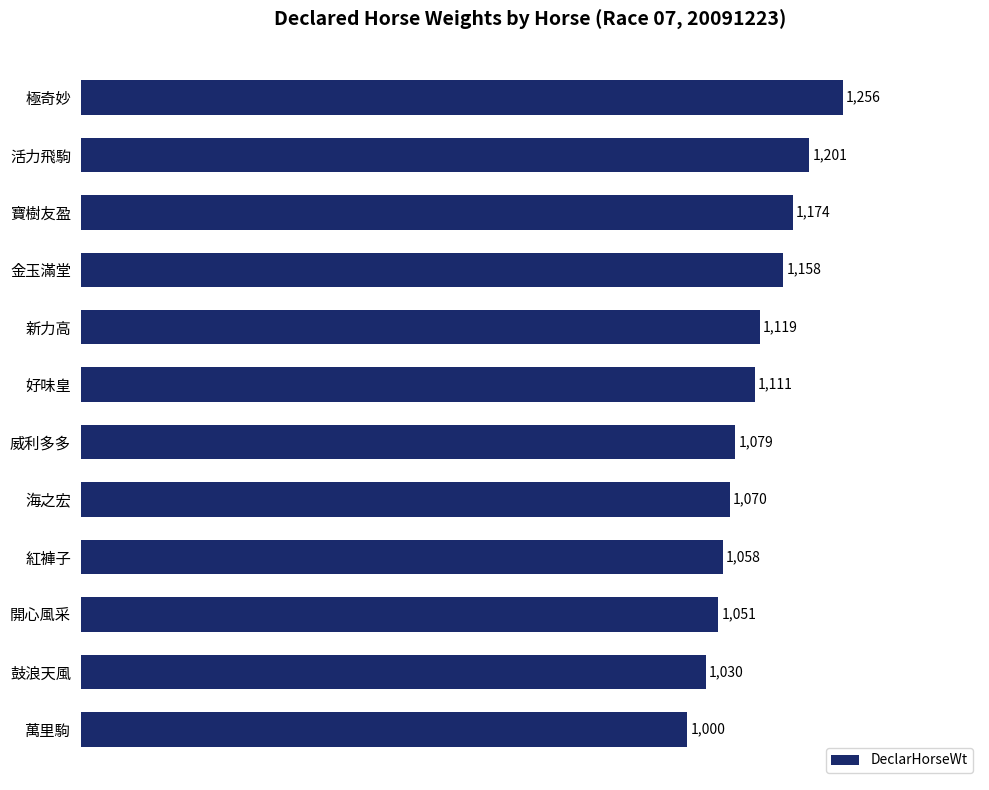

Which label corresponds to the smallest value in the chart?

萬里駒